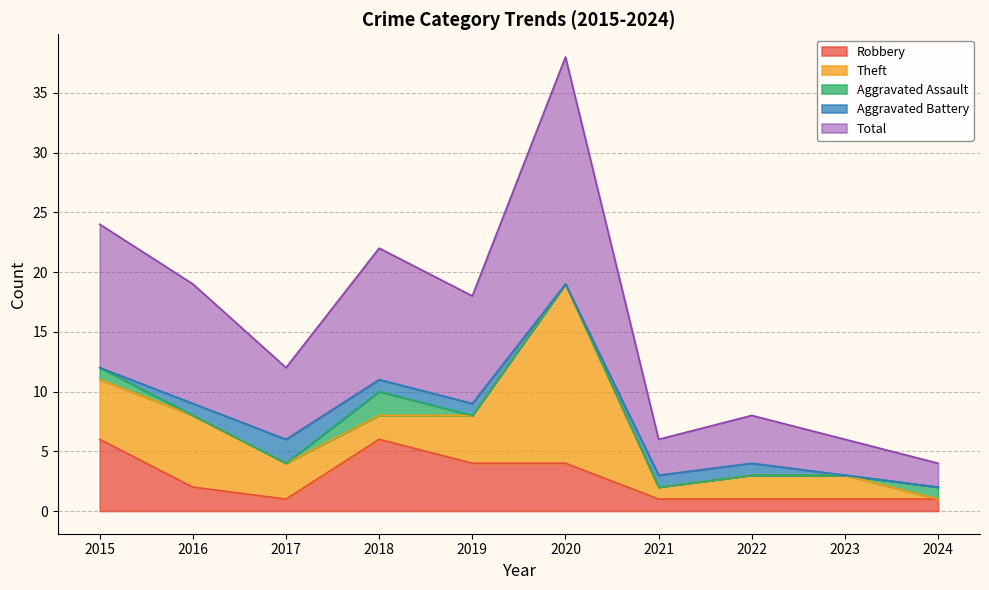

True or false: Aggravated Assault and Robbery intersect in this chart.

False